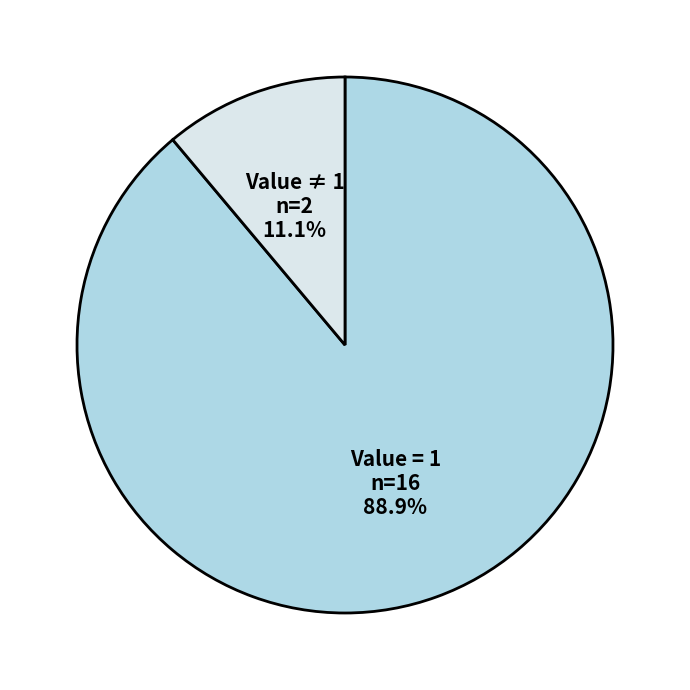

Is there a majority slice in this chart?

Yes